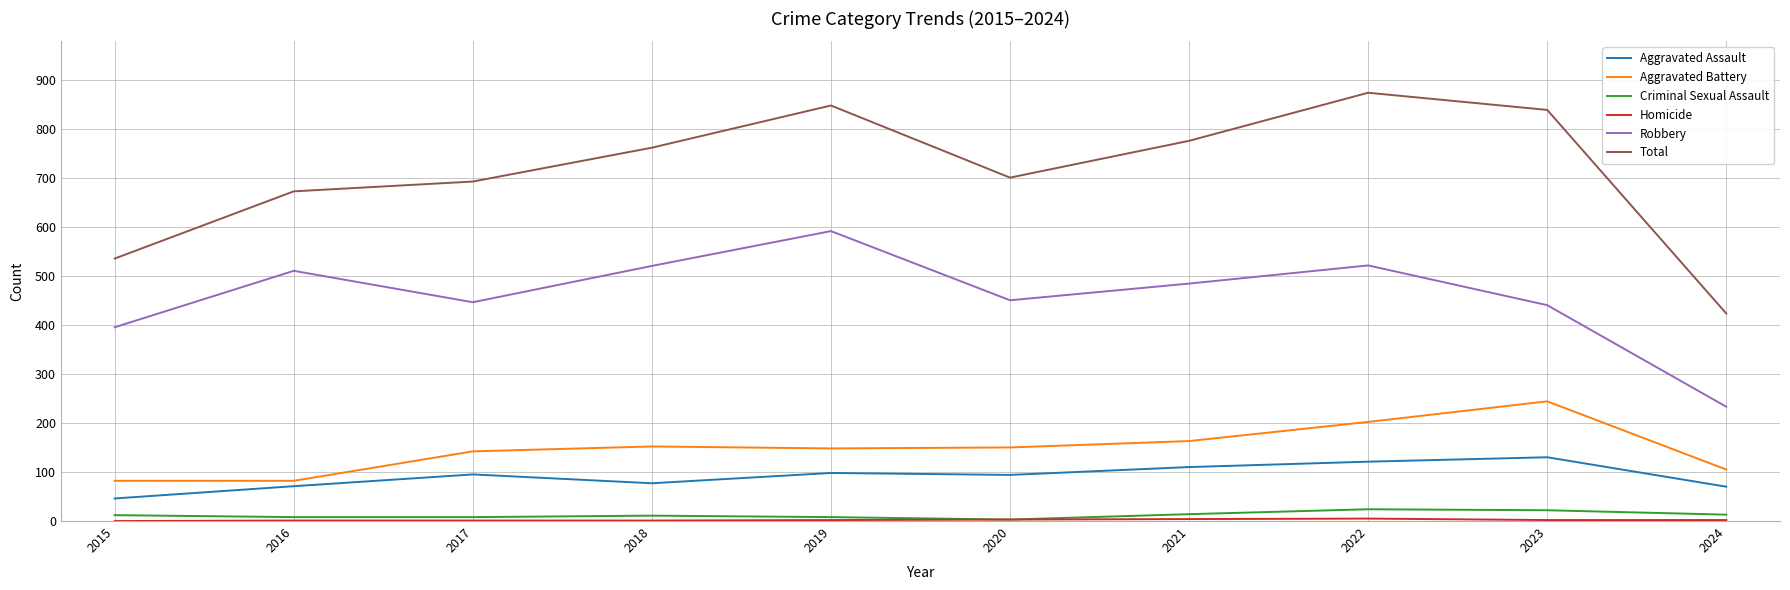

What is the spread (max minus min) of values at 2019?

845